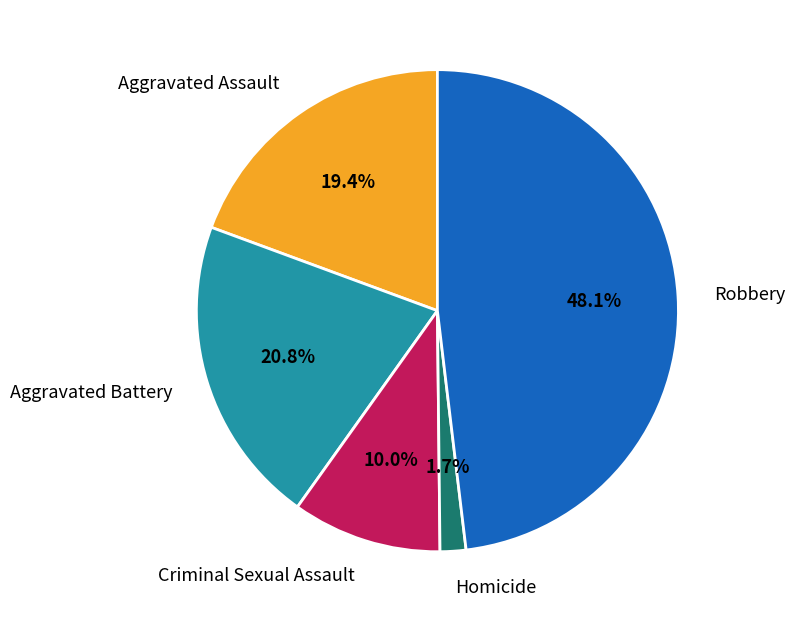

Which category has the smallest portion of the pie?

Homicide